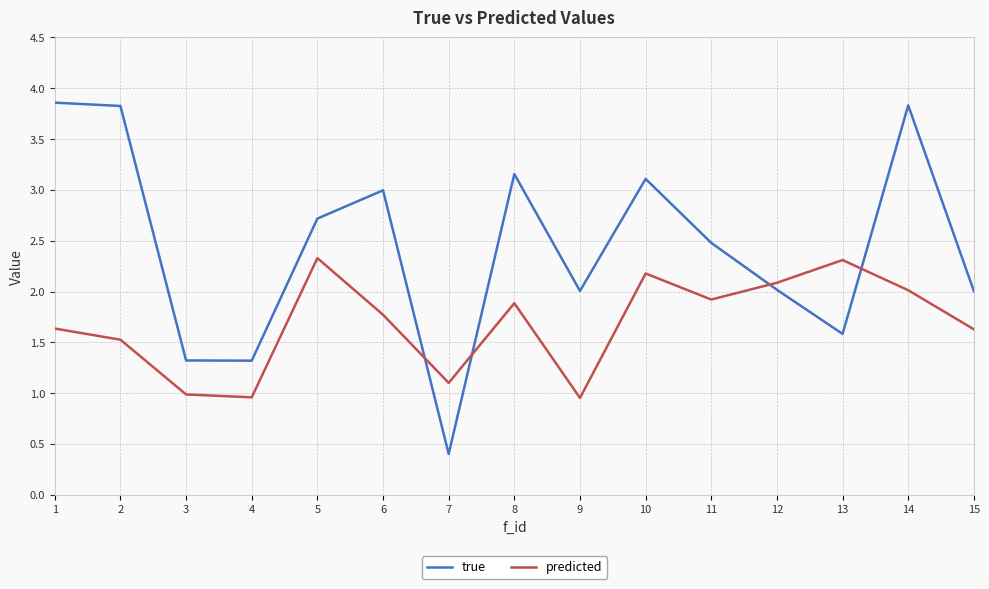

Which series ends up on top after the final intersection of true and predicted?

true